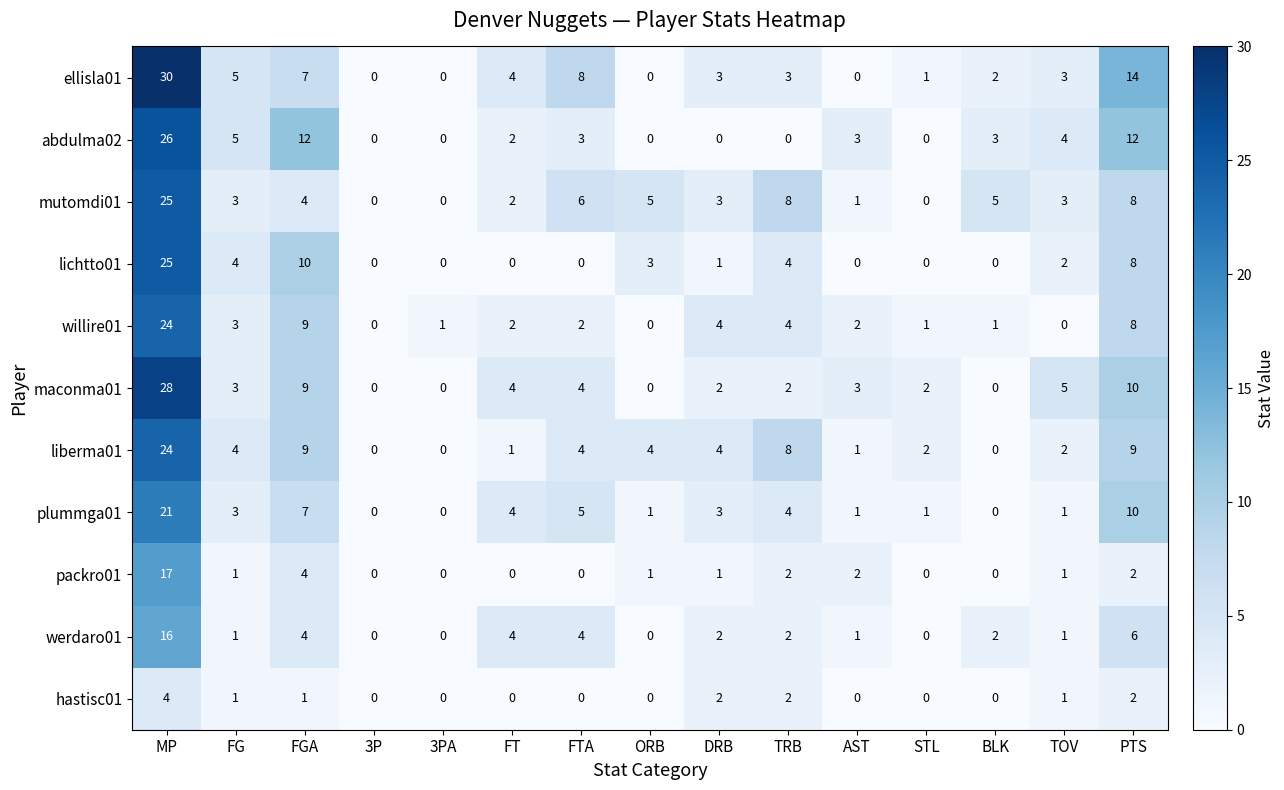

What is the difference between the maximum and second lowest values in the lichtto01 series?

25